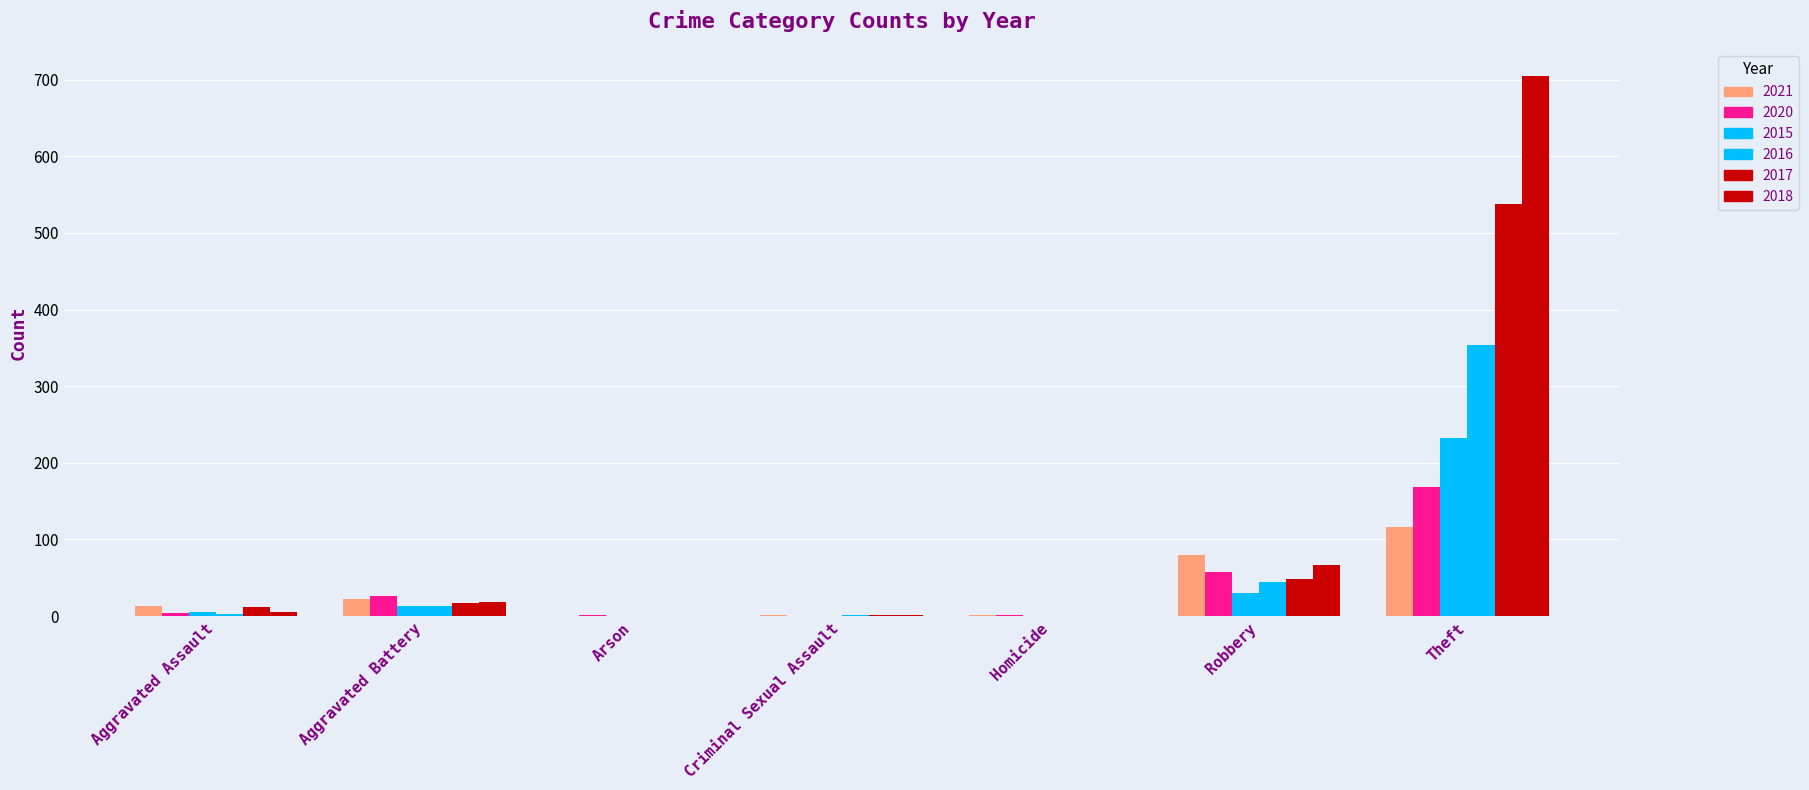

Rank the series at Homicide from highest to lowest value.

2021, 2020, 2015, 2016, 2017, 2018